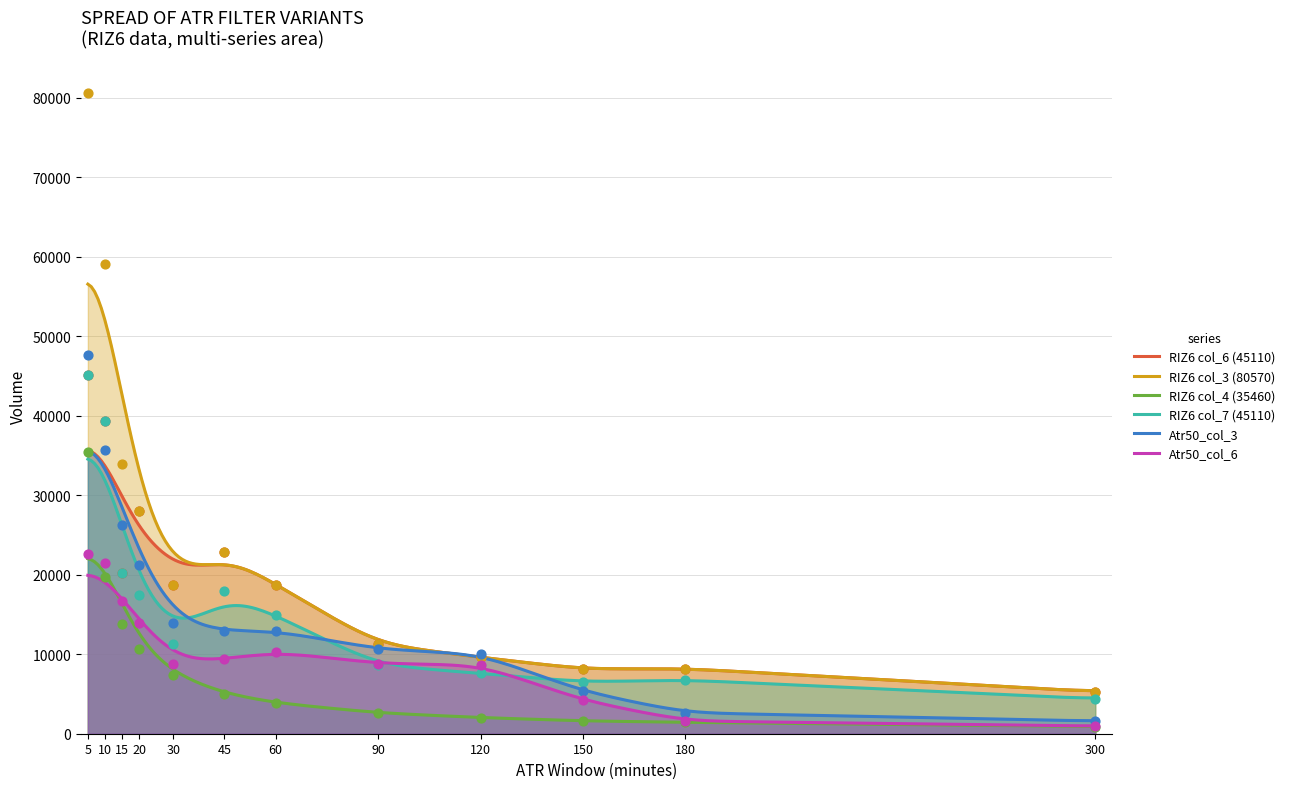

At which category is the sum across all series the highest?

5